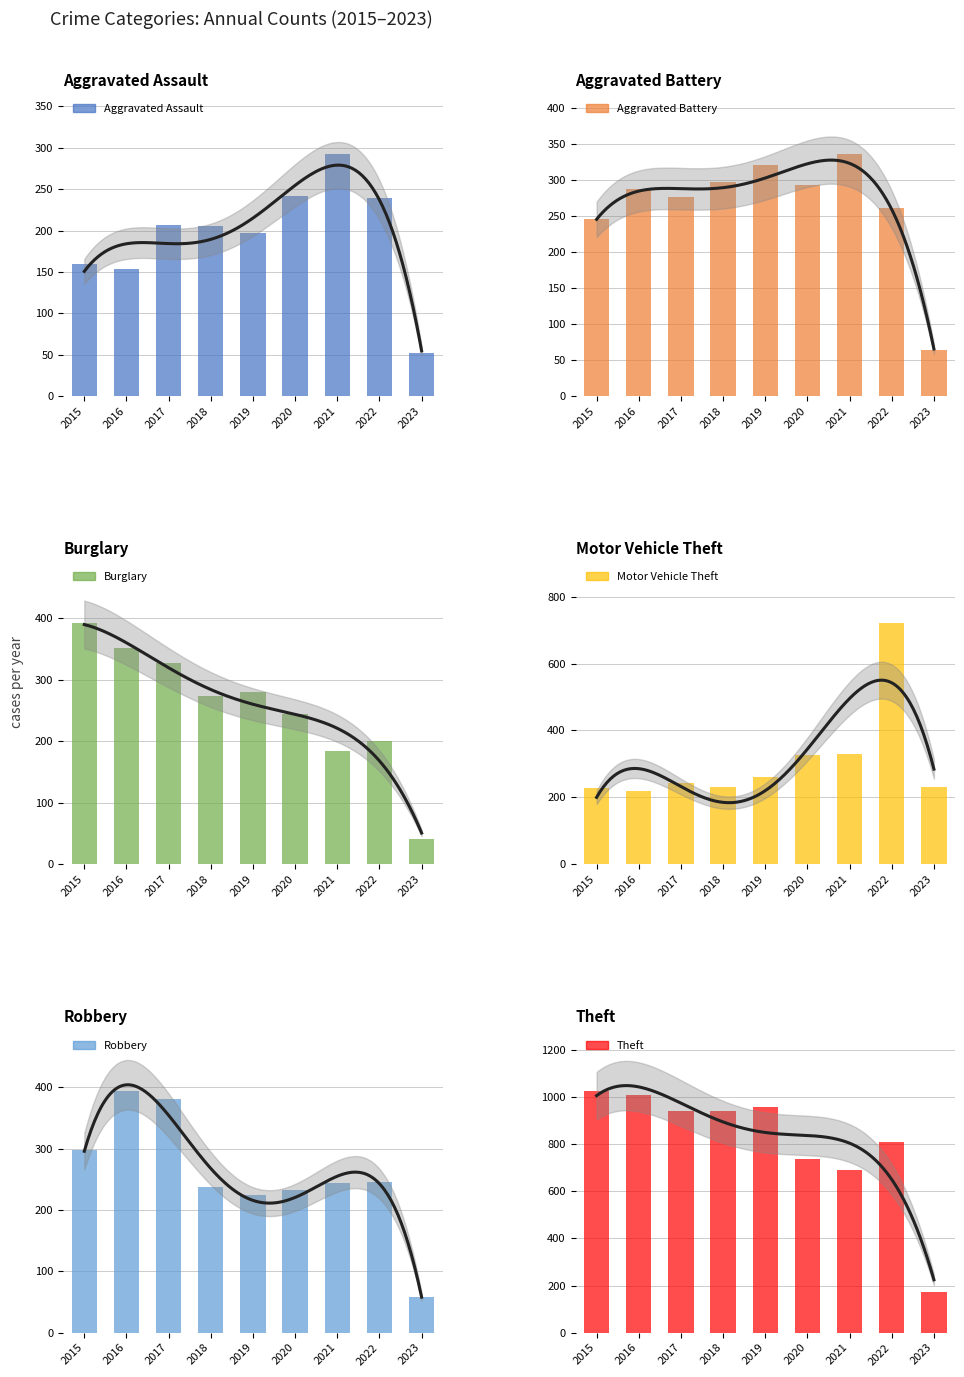

Is it true that Burglary equals 128 at 2021?

False